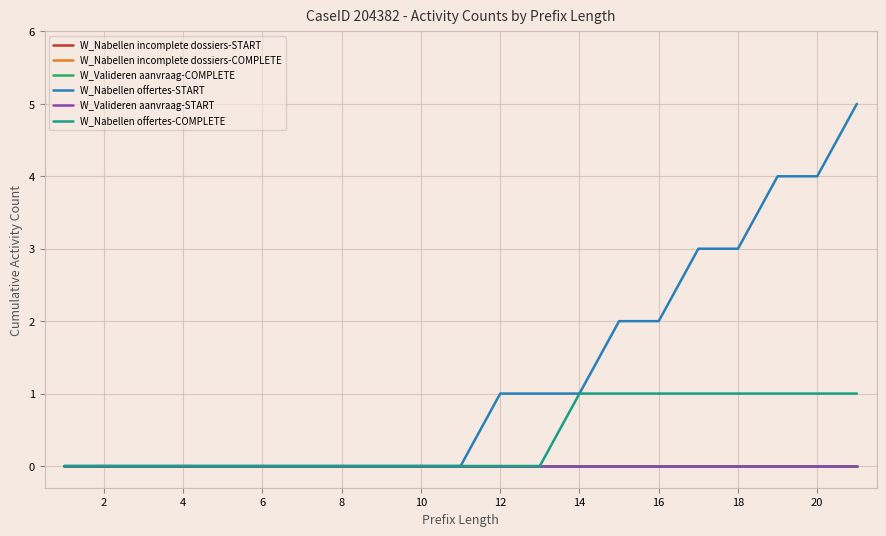

Does the chart display data point markers on the line(s)?

No